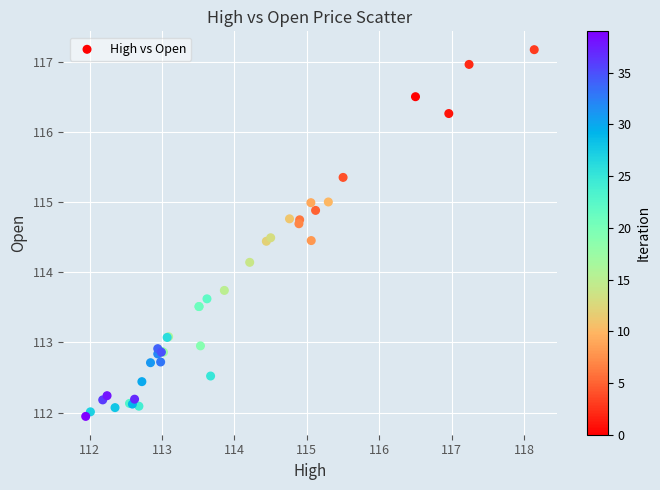

What Y value in the scatter plot is closest to 114?

114.1